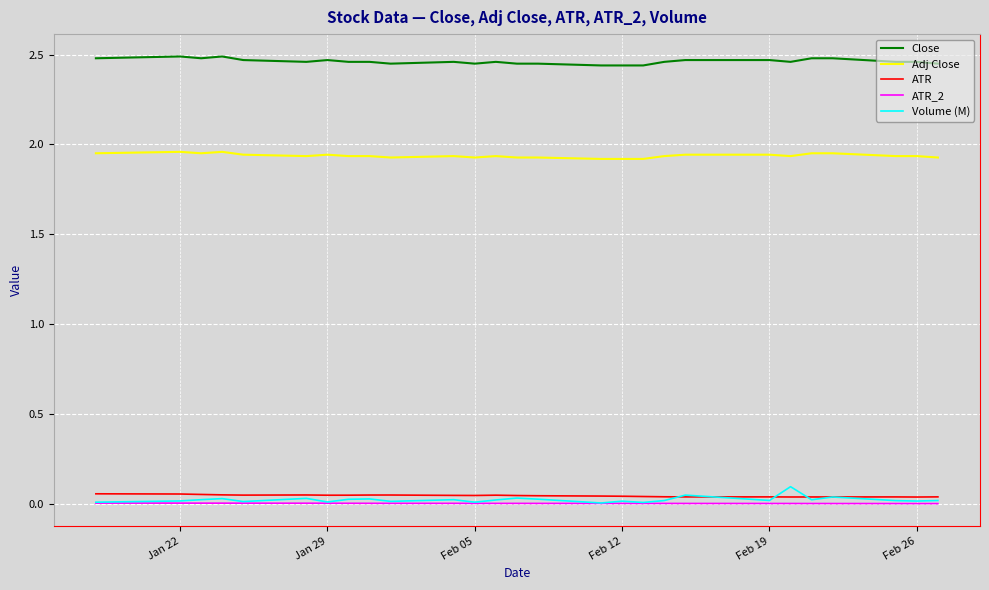

True or false: Close and ATR cross at least once.

False